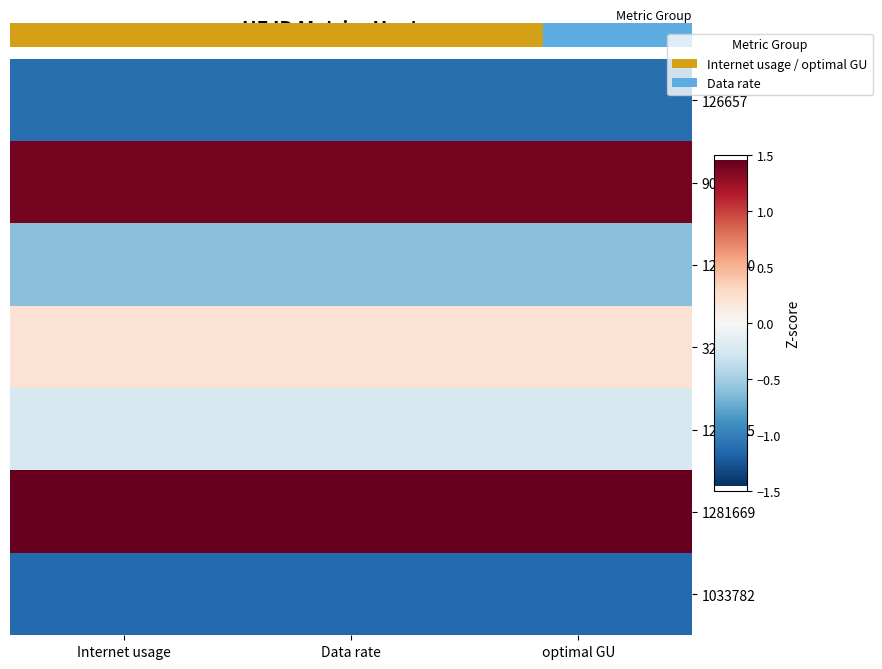

Which category has the highest value in the 1033782 series?

Internet usage